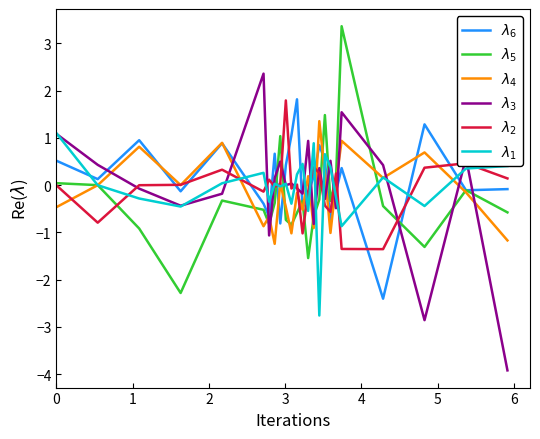

Which series has the widest spread of values?

$\lambda_3$